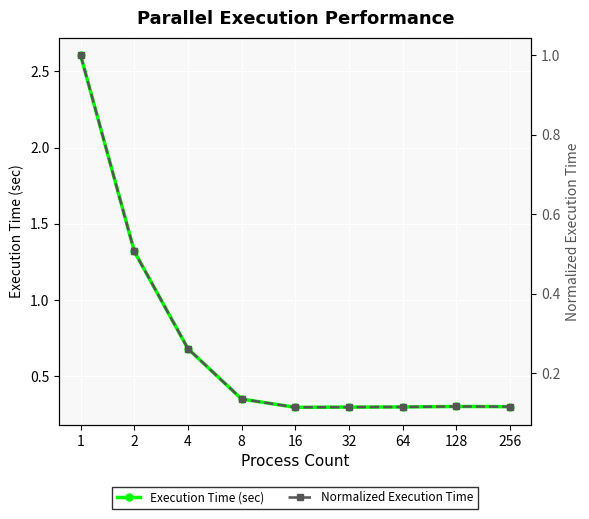

What is the average value of the Normalized Execution Time series?

0.3